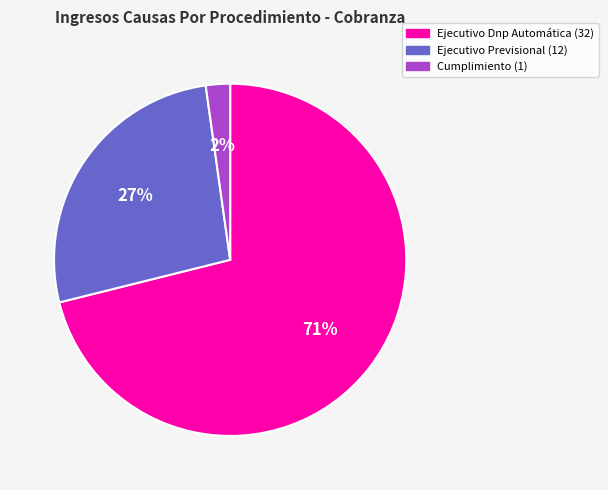

Between Cumplimiento and Ejecutivo Dnp Automática, which is larger?

Ejecutivo Dnp Automática